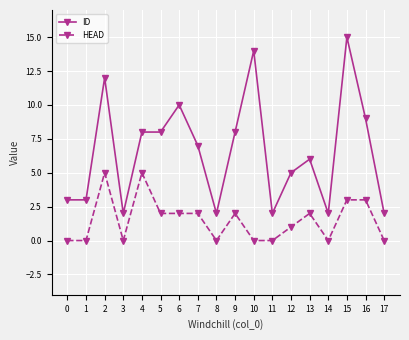

How many lines are shown in the chart?

2